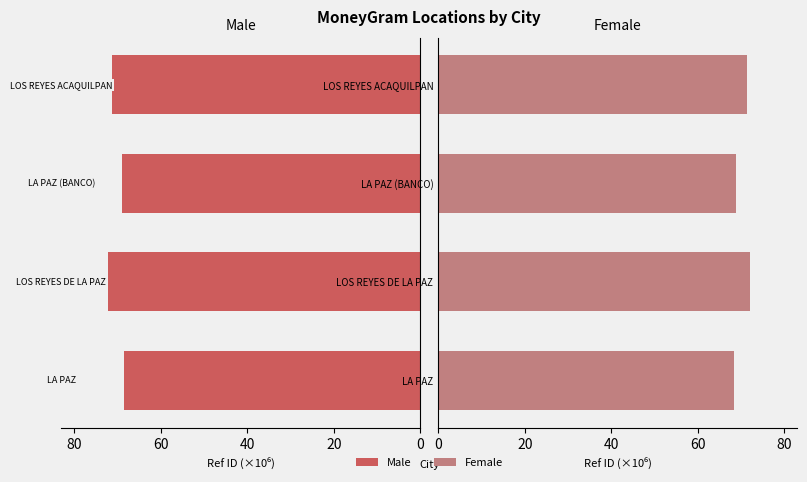

List the series in order of their peak value, highest first.

Male, Female